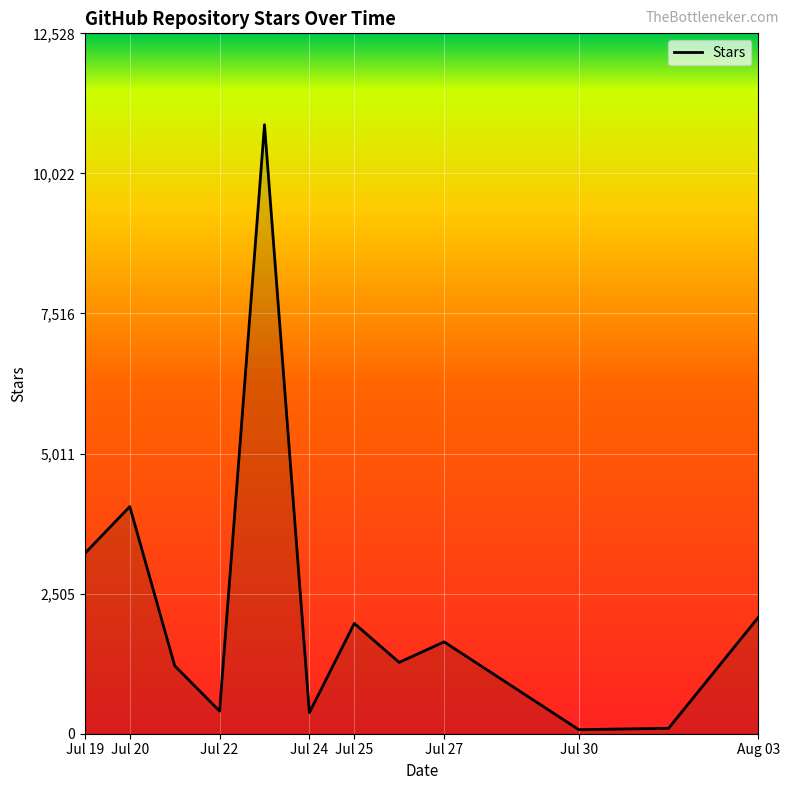

Does the chart have visible grid lines?

Yes